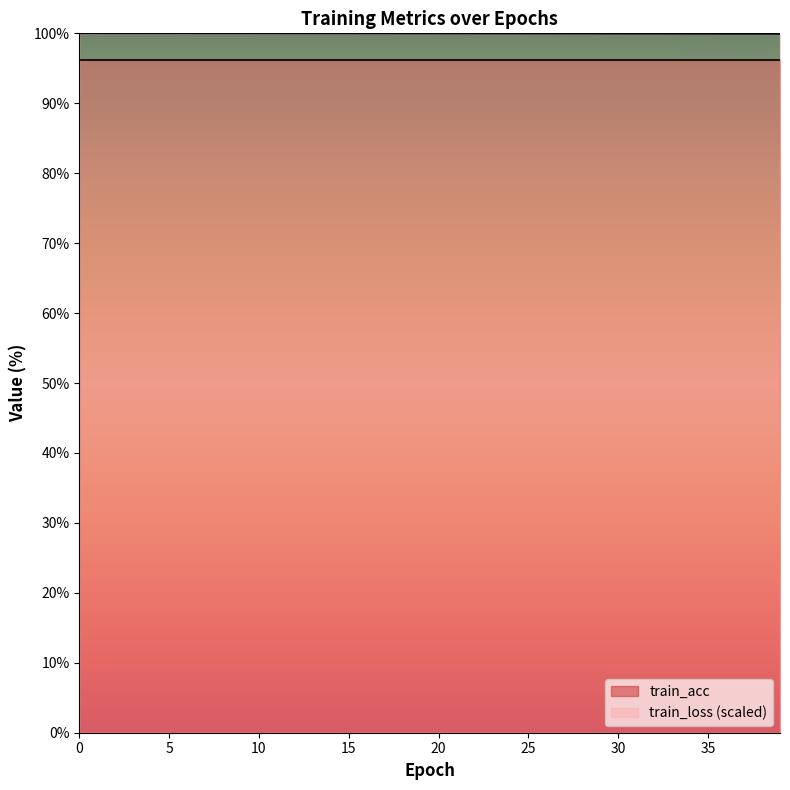

True or false: there are more than 0 points higher than both neighbors.

False